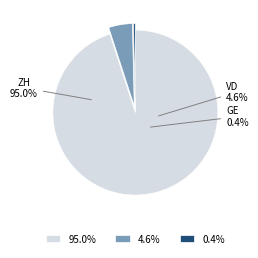

To the nearest percent, what is the difference between the VD and GE slice percentages?

4%